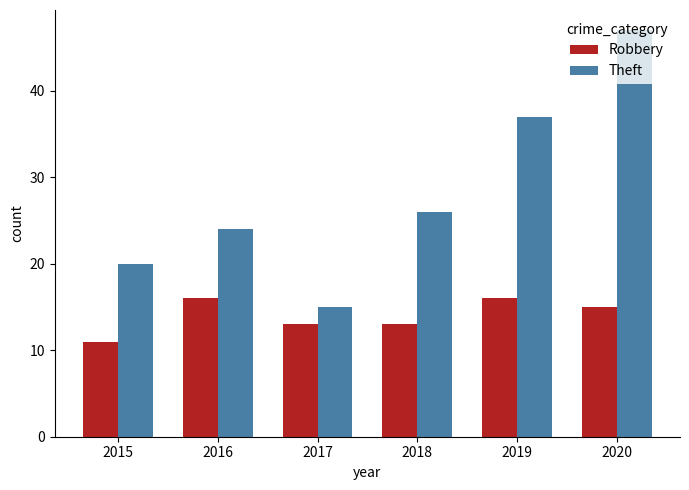

How many groups of bars are there?

6